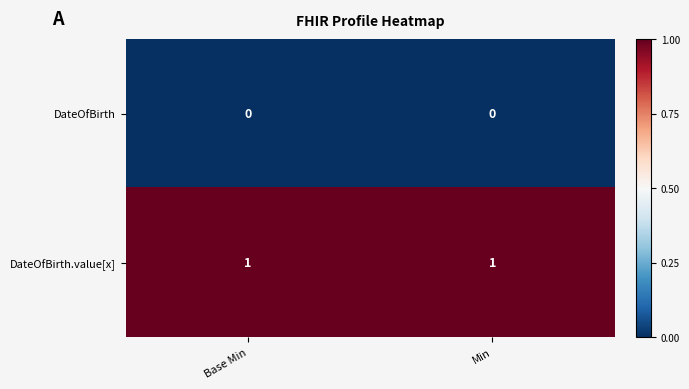

Count the number of categories in the chart.

2